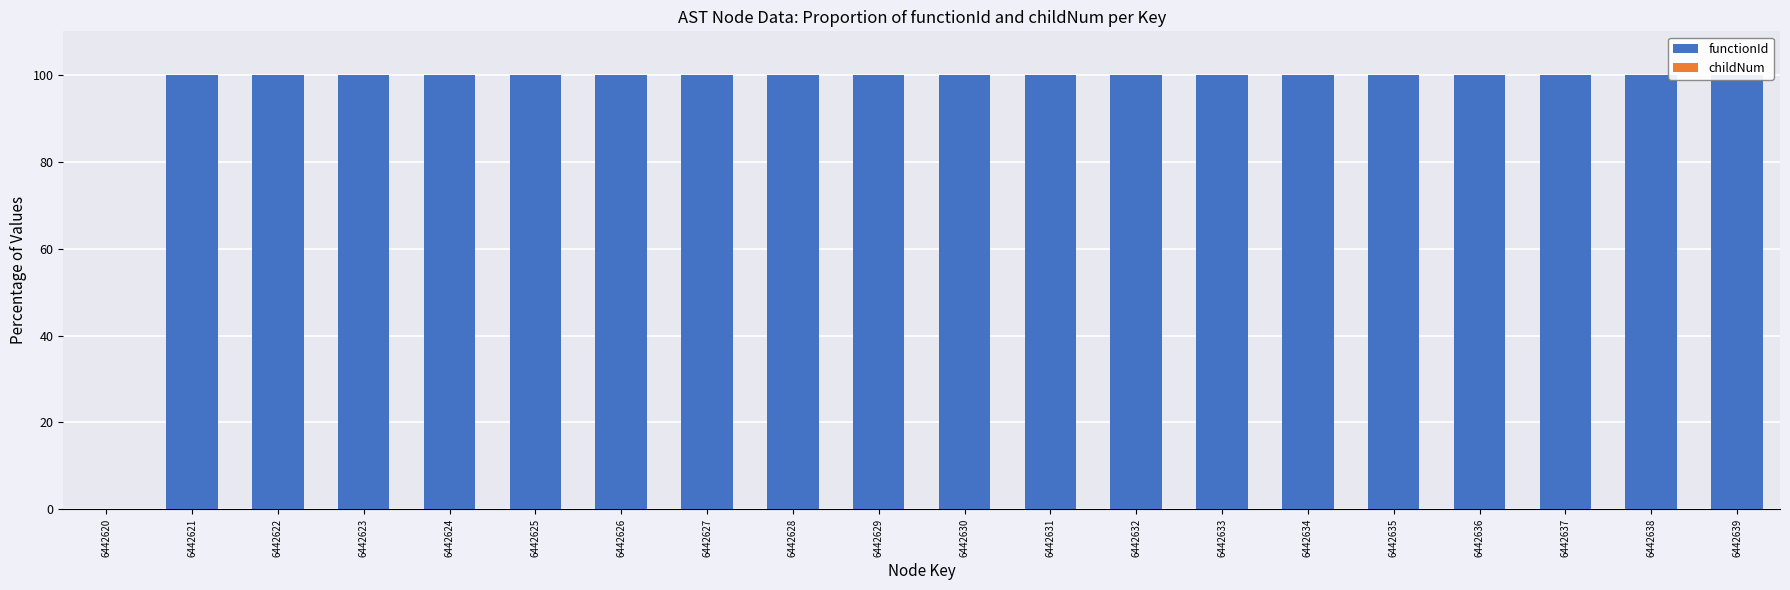

How many data points in functionId are less than 100?

7